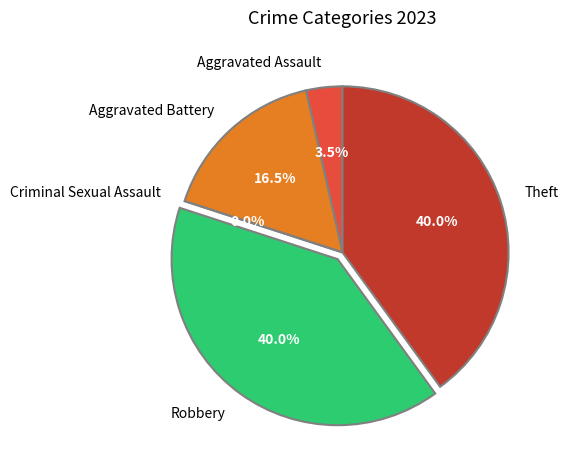

The Criminal Sexual Assault slice represents 6% of the pie. True or false?

False